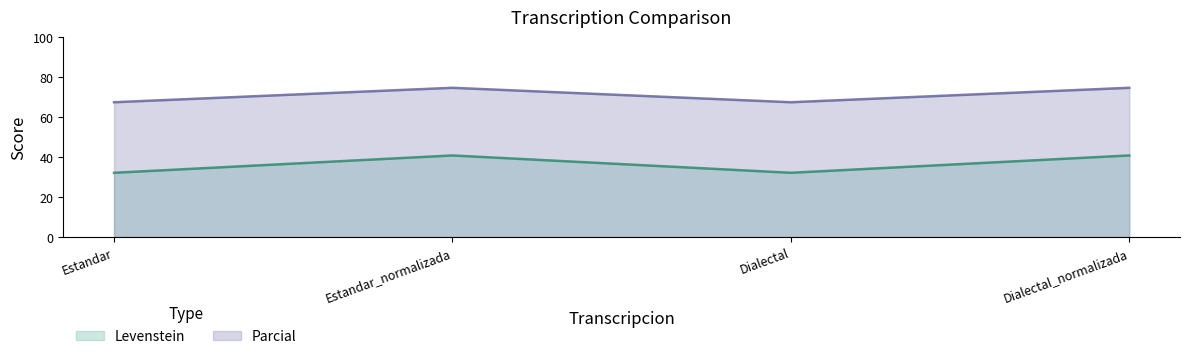

Does the chart have visible grid lines?

No